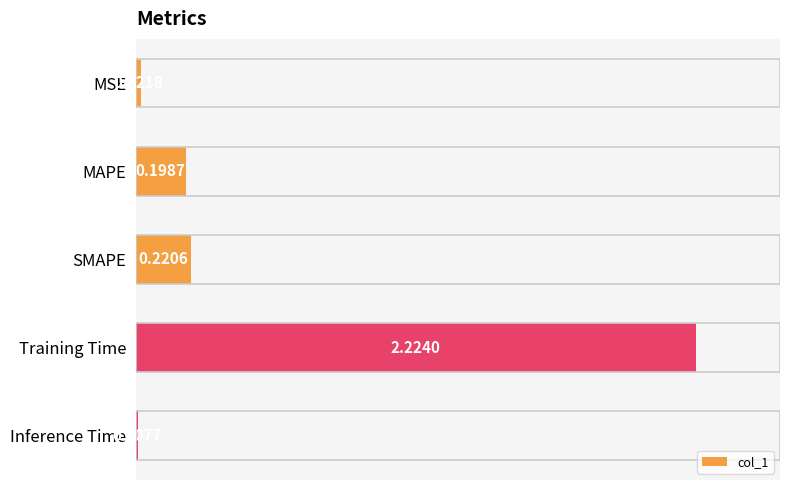

Where is the data nearest to the value 1?

SMAPE